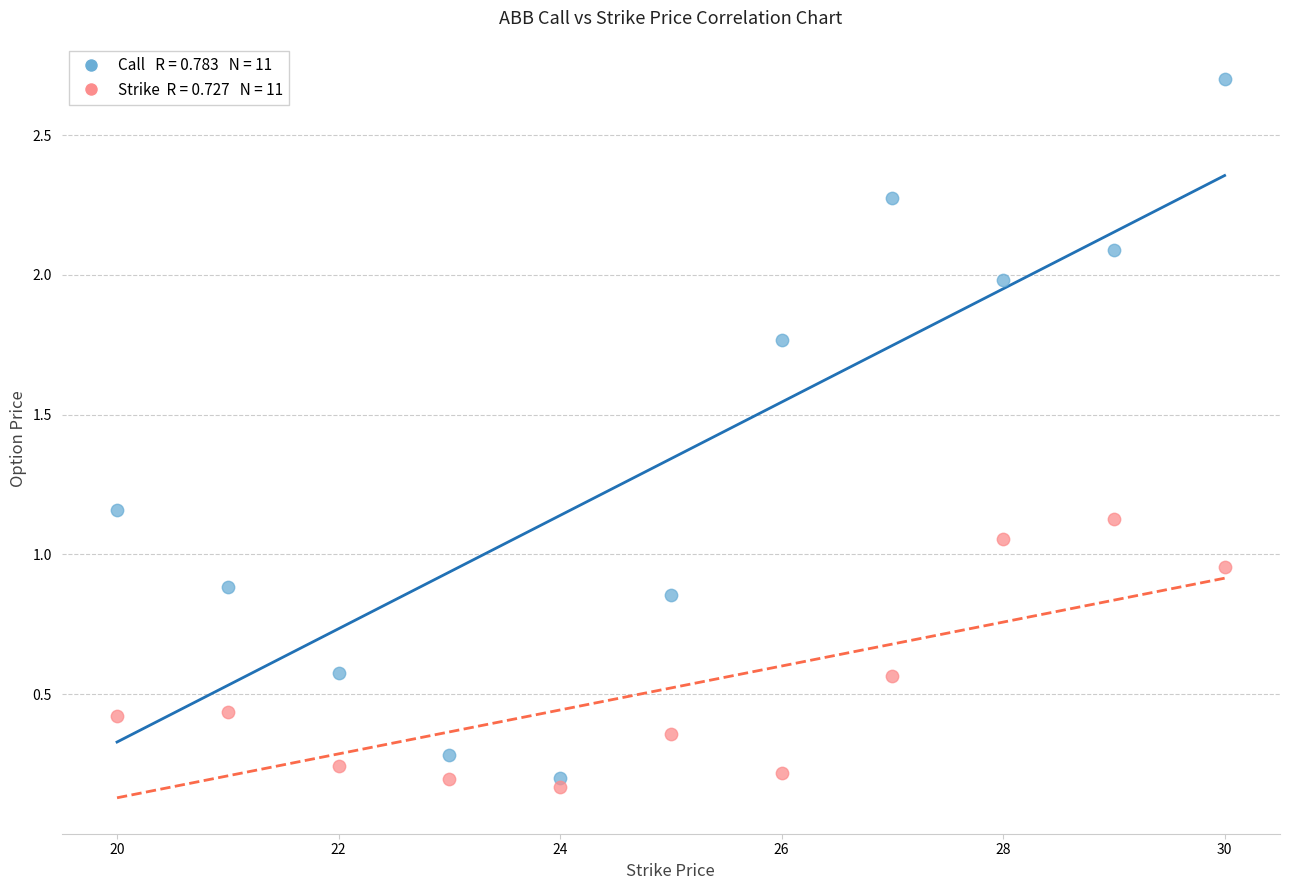

Across all data points, what is the range of Y values (max minus min)?

2.5